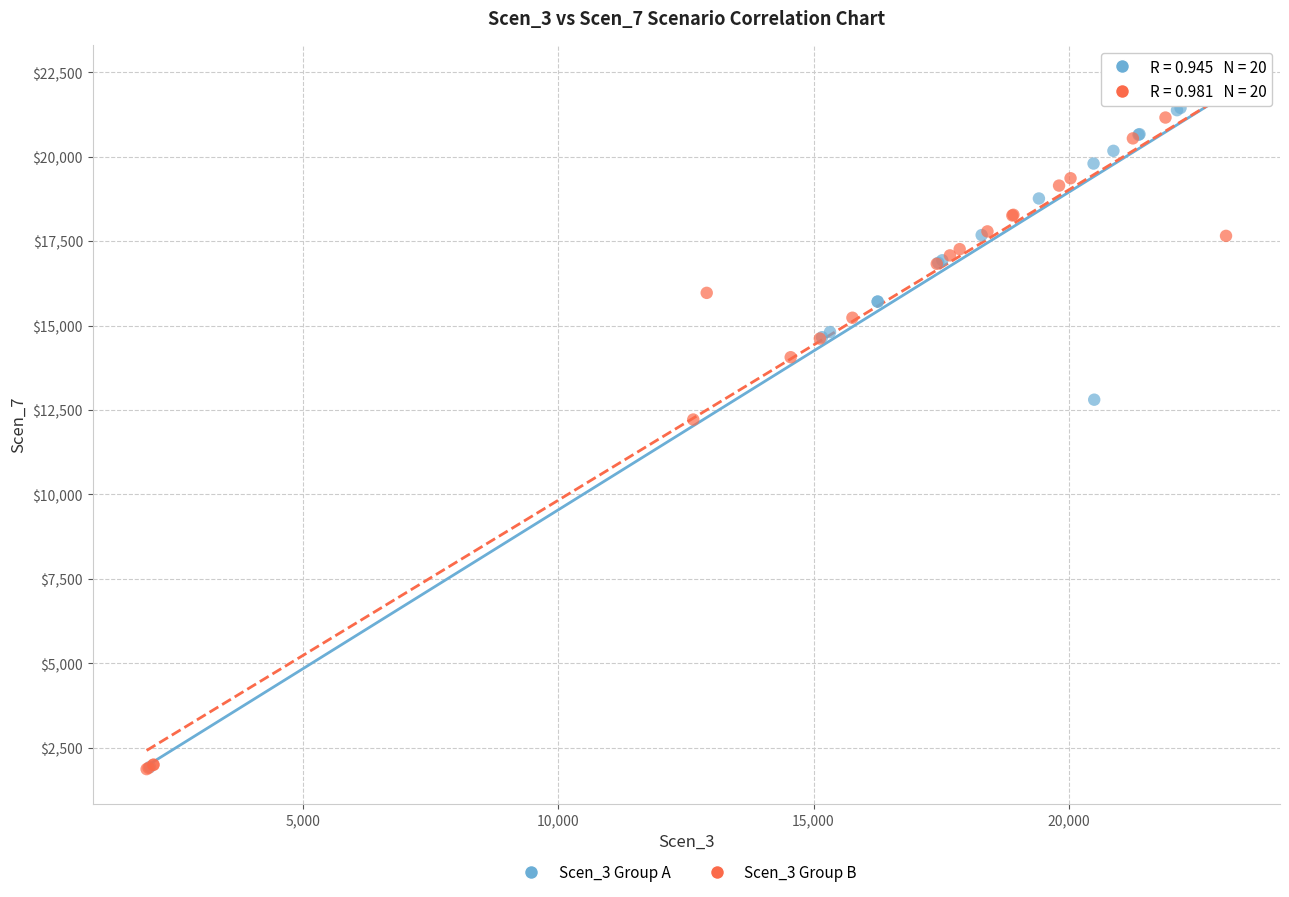

Which series has the widest spread of Y values?

Scen_3 Group A